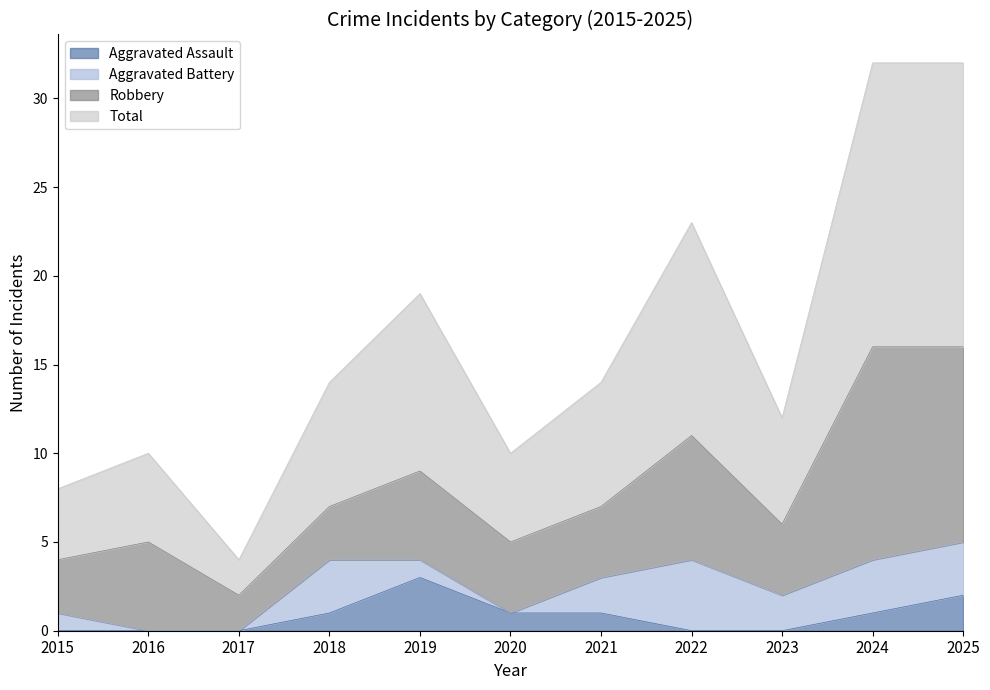

True or false: Total and Aggravated Assault intersect in this chart.

False